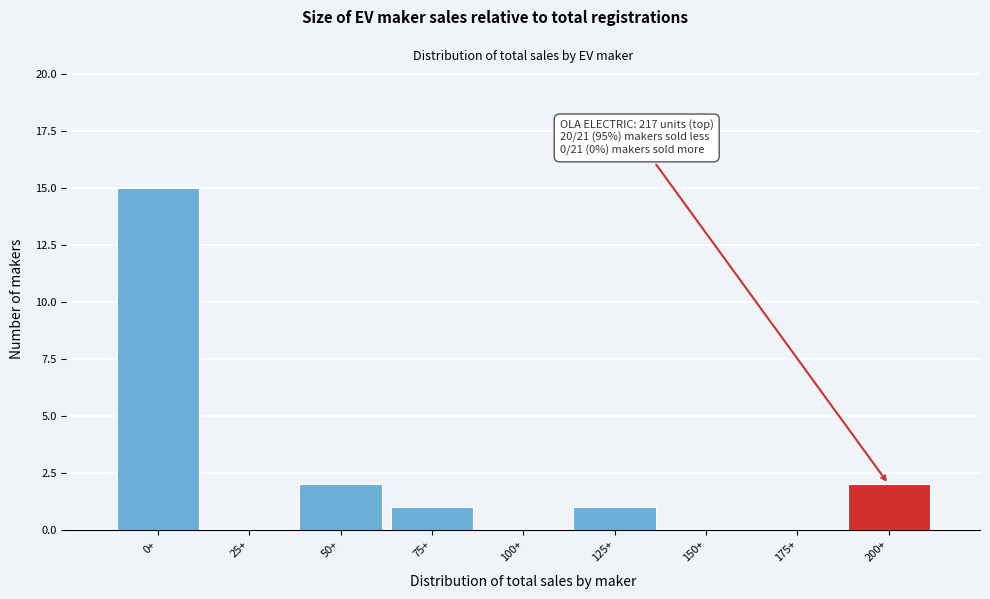

Reading left to right, transcribe all the data shown in this chart.

0+=15	25+=0	50+=2	75+=1	100+=0	125+=1	150+=0	175+=0	200+=2